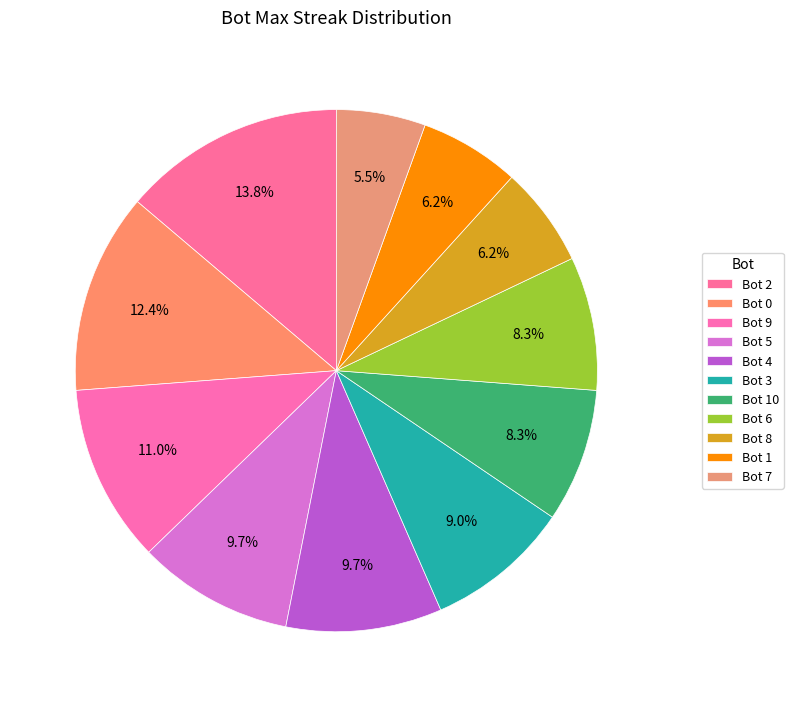

To the nearest percent, what is the average slice percentage?

9%